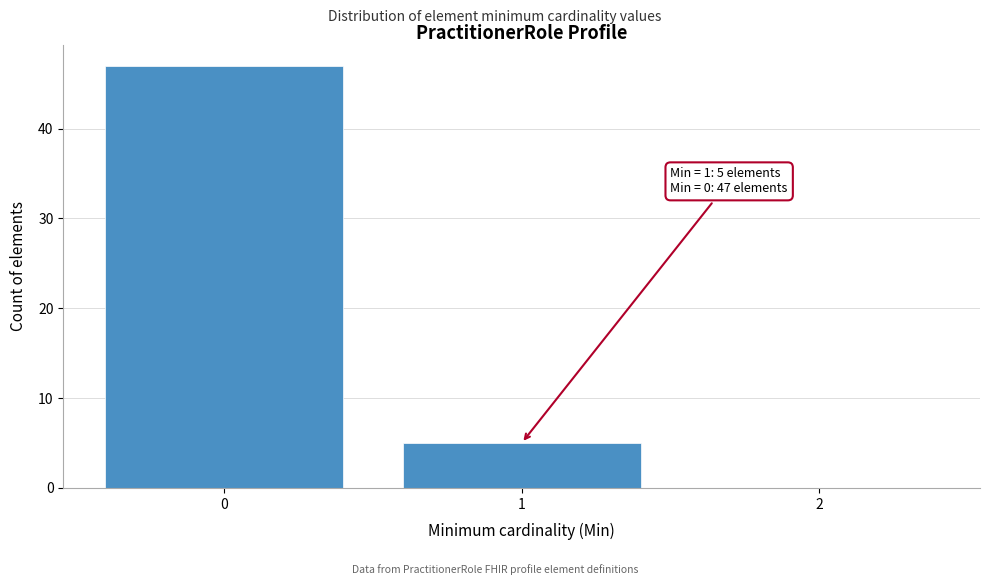

Reading left to right, transcribe all the data shown in this chart.

0=47	1=5	2=0